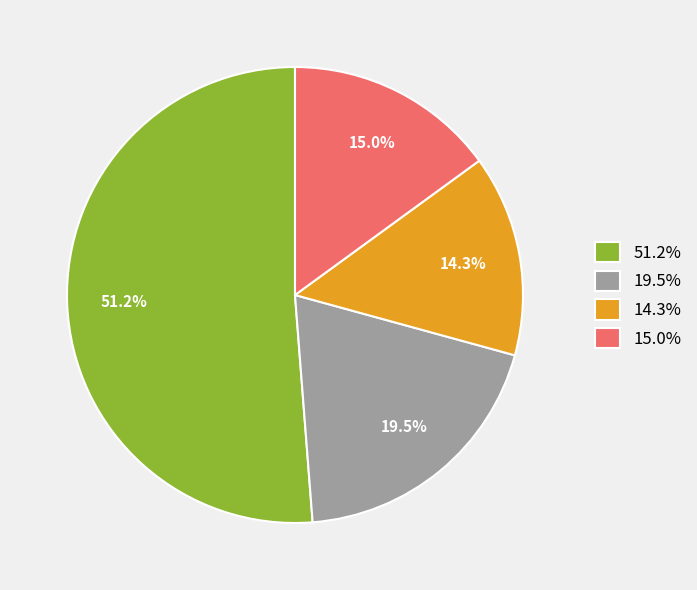

What is the majority slice?

51.2%